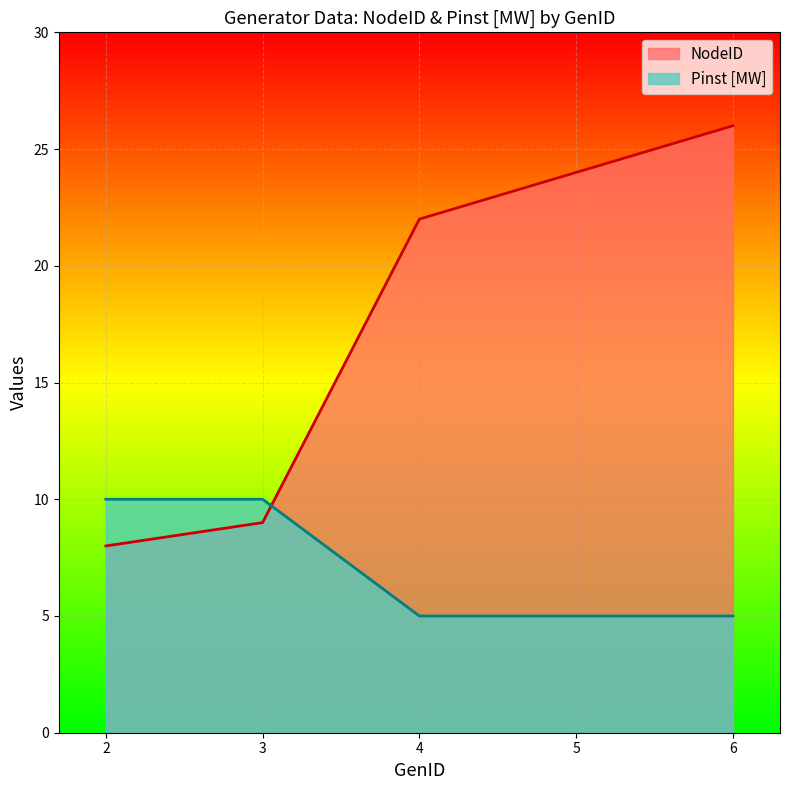

List the labels in order of Pinst [MW] value, largest first.

2, 3, 4, 5, 6